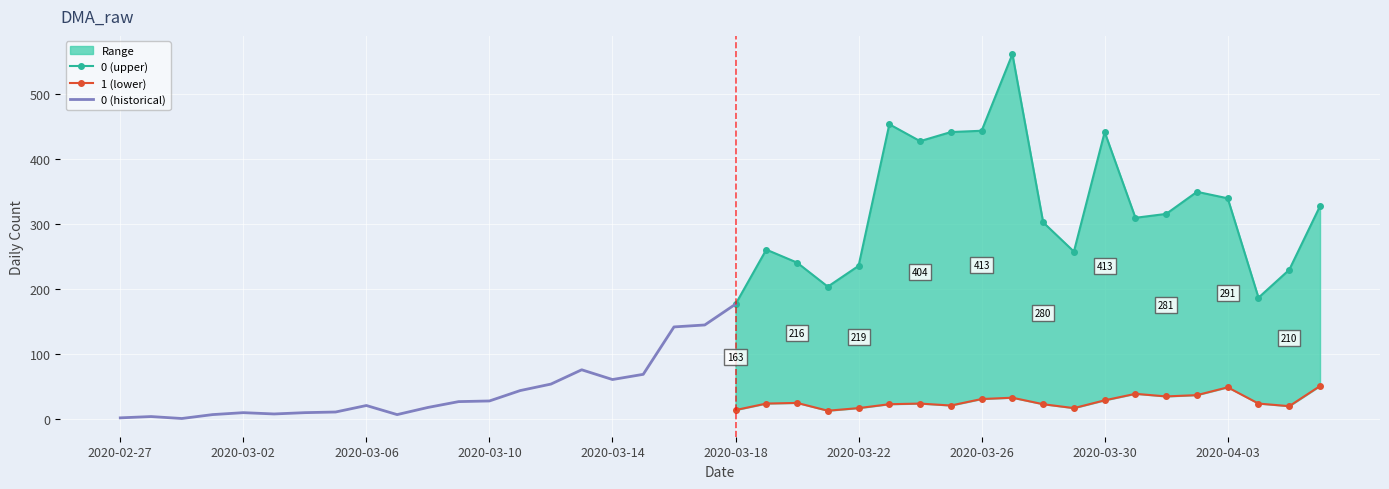

Read the 1 value at 2020-03-23, to the nearest 10.

20